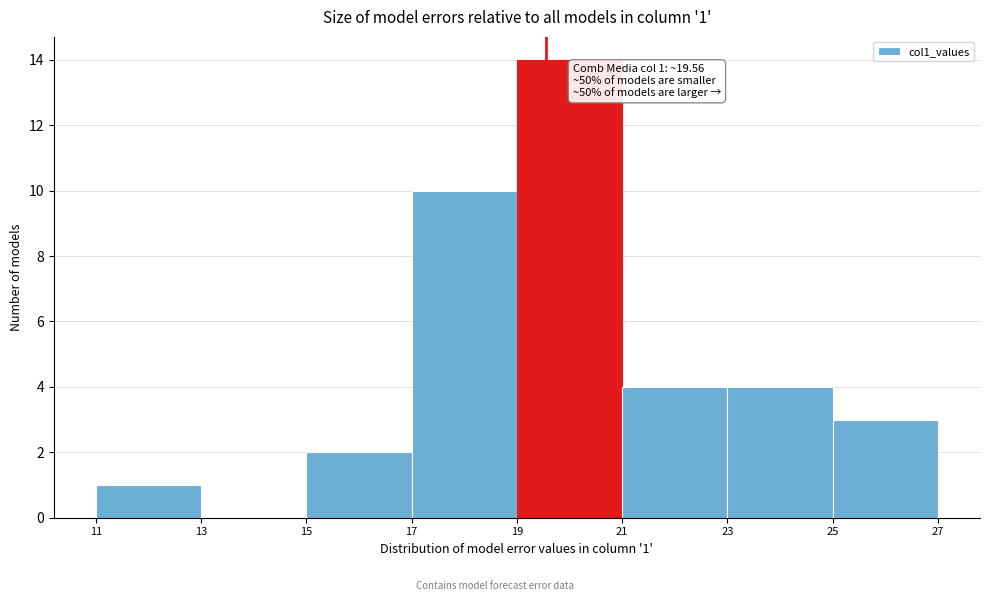

Which range on the x-axis has the tallest bar?

19 to 21